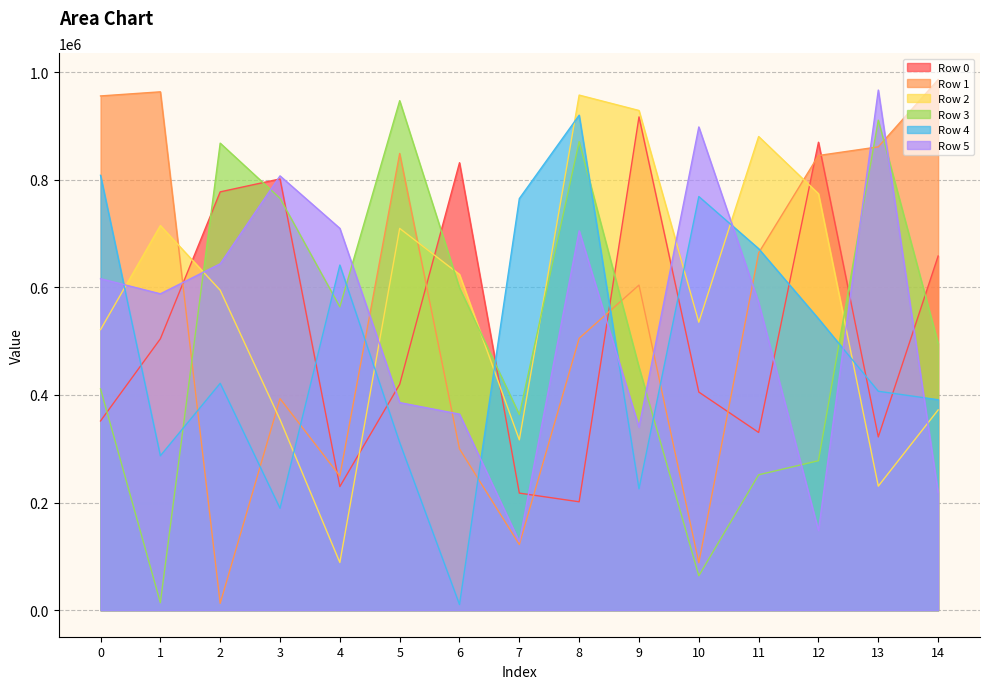

At which category does Row 4 reach its first local valley?

1